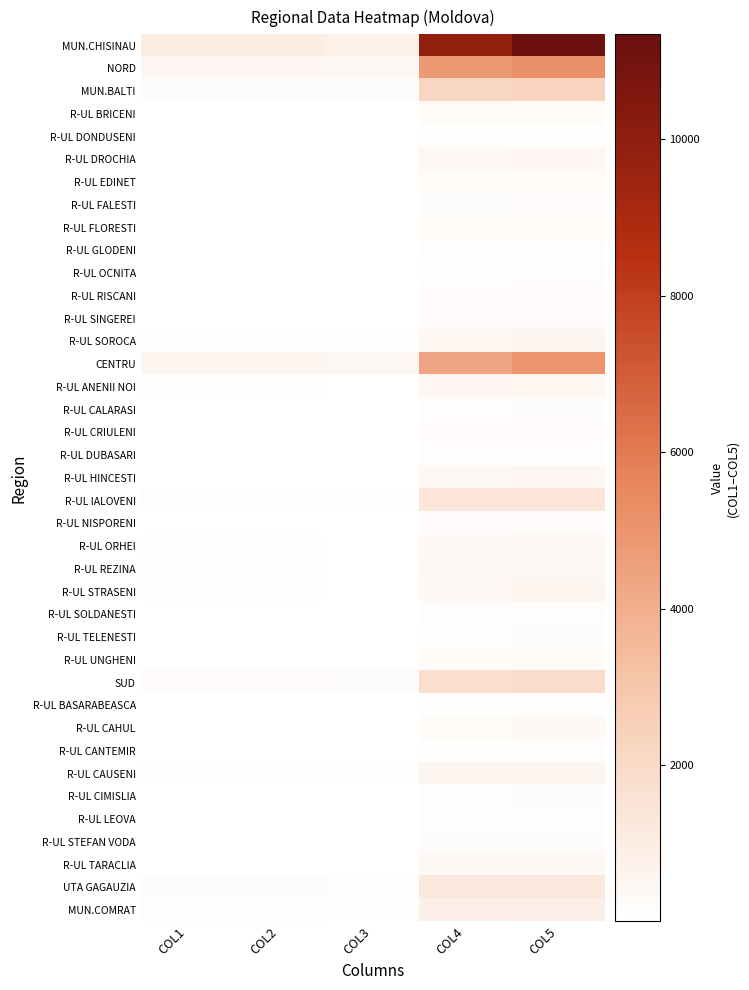

Which series has the largest range (max minus min)?

MUN.CHISINAU